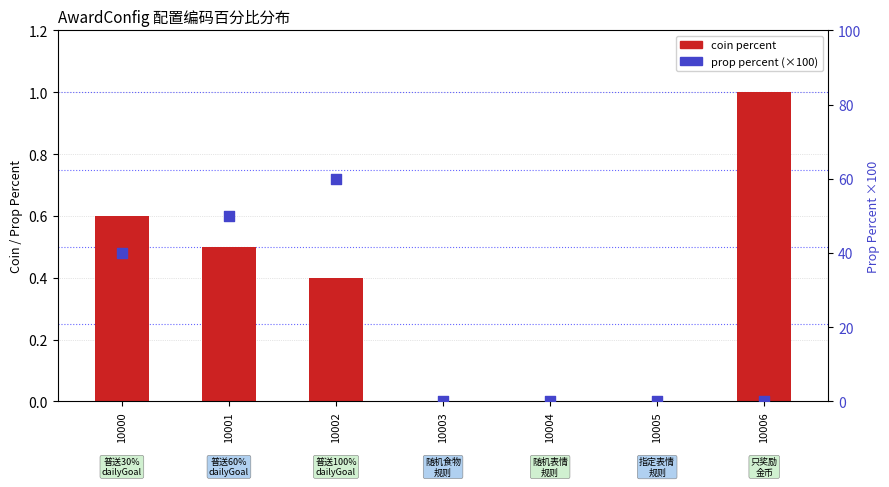

Which series reaches the minimum Y coordinate?

coin percent